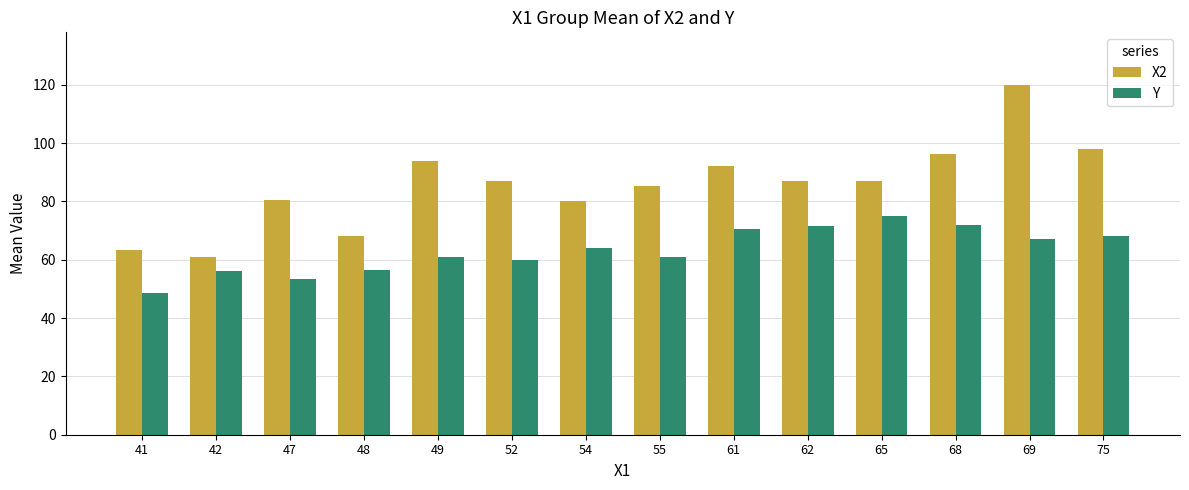

Is the value of Y at 68 greater than the value of X2 at 41?

Yes